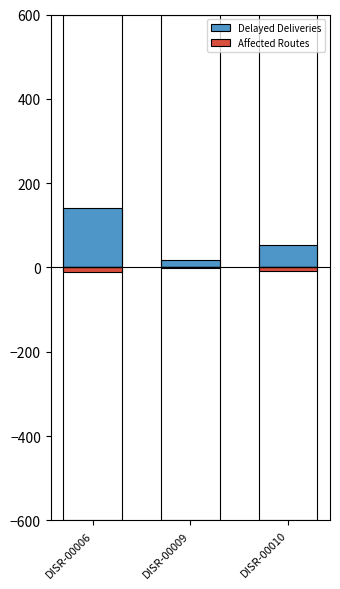

What is the difference between the highest and lowest values at DISR-00010?

63